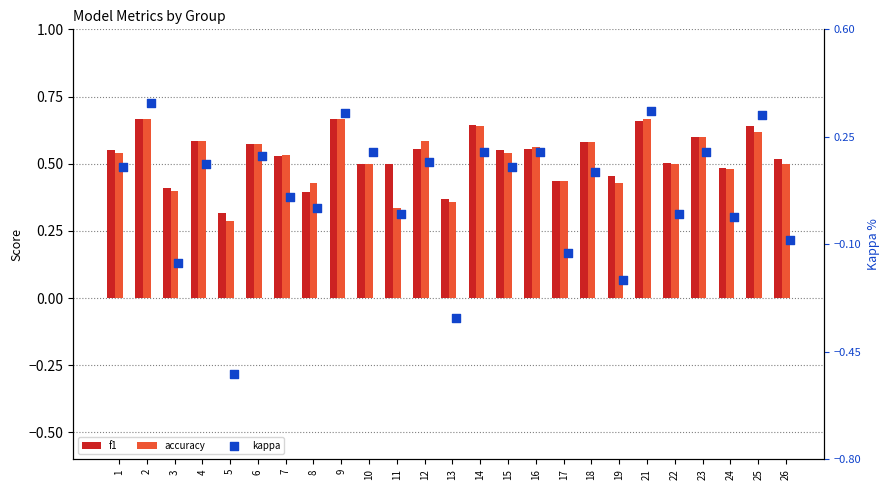

Which series has the largest total across all categories?

f1